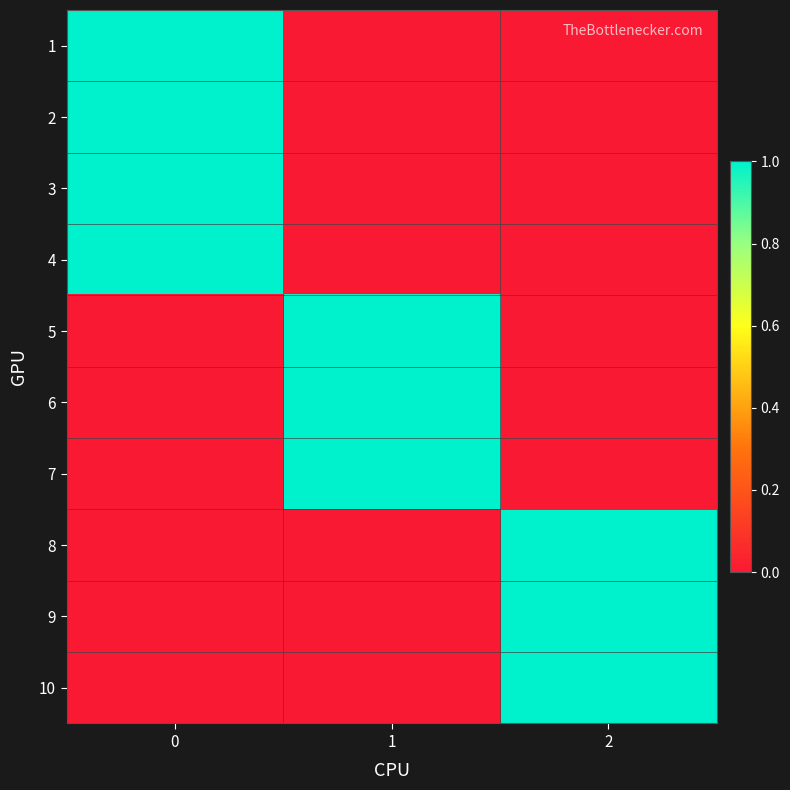

At how many categories does at least one series exceed 0?

3